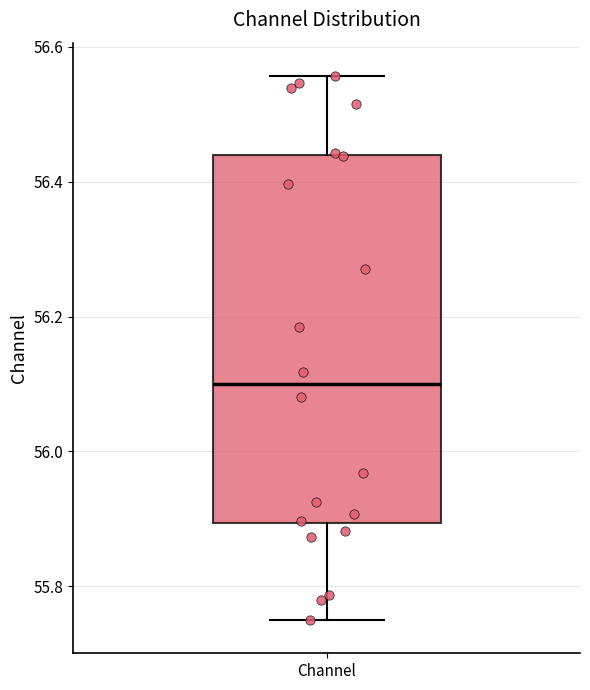

Transcribe this box plot: give where the median line is, the range the box spans, and where the two whiskers end, as read against the y-axis. The values are not printed on the chart, so give them approximately, as read against the axis.

median 56.10, box 55.90 to 56.44, whiskers 55.76 to 56.56